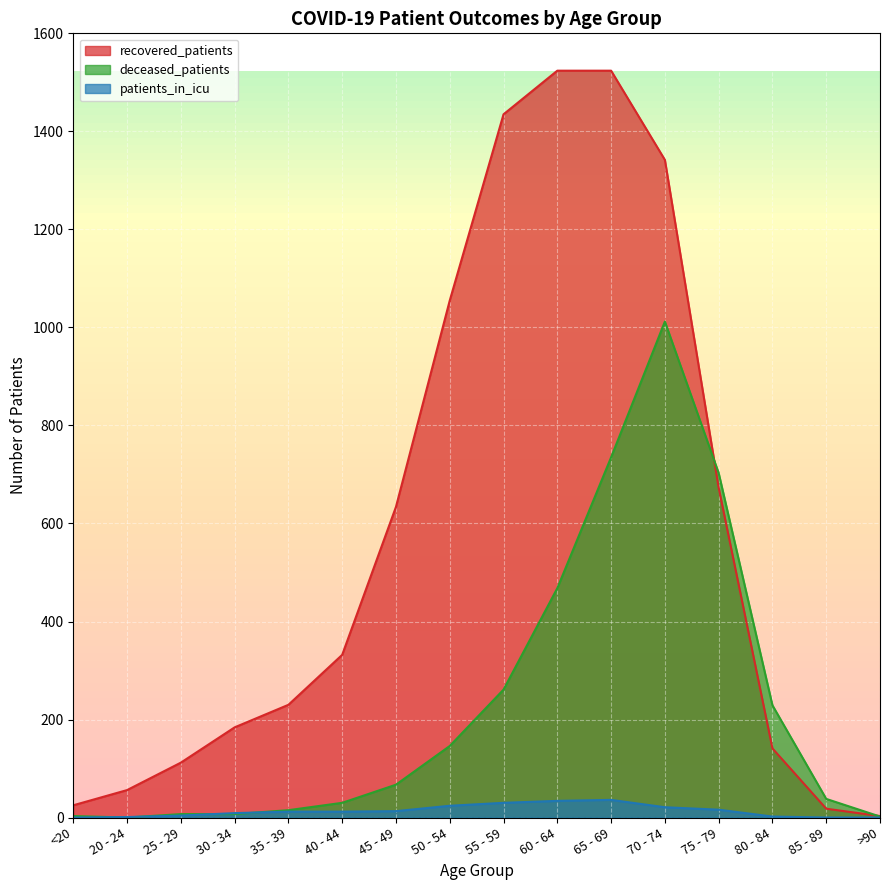

How many lines are shown in the chart?

3